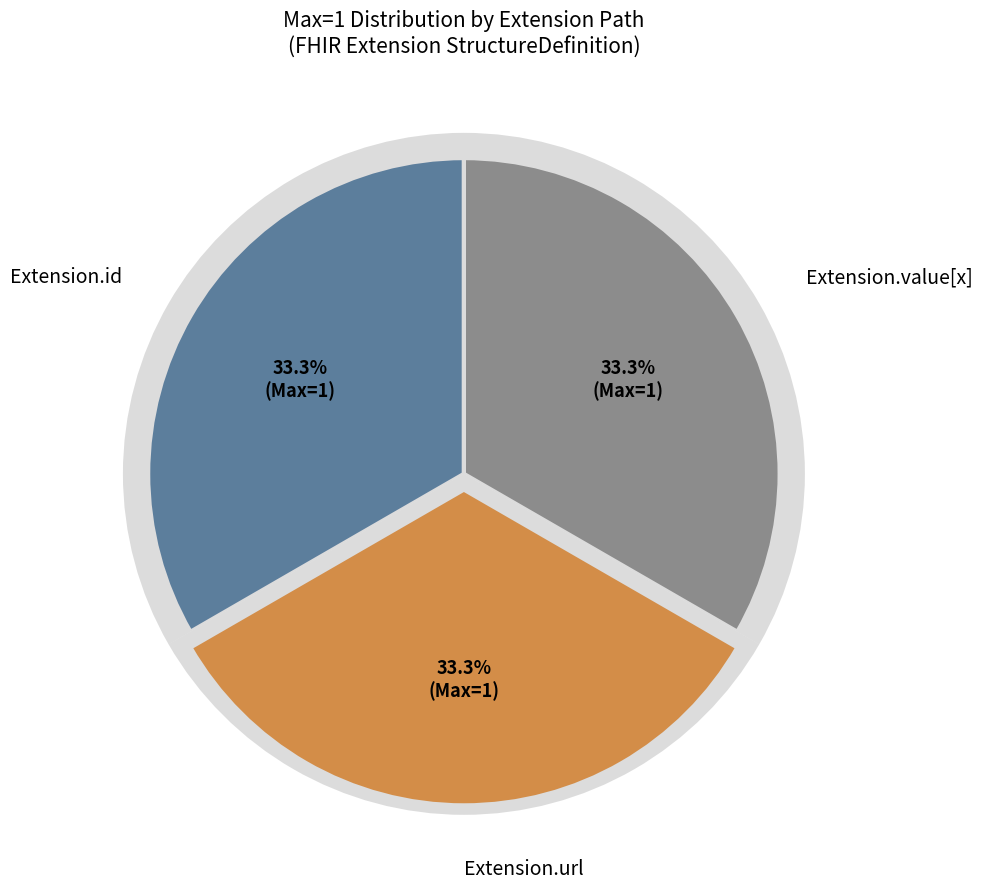

Which has a higher value, Extension.id or Extension.url?

Extension.url